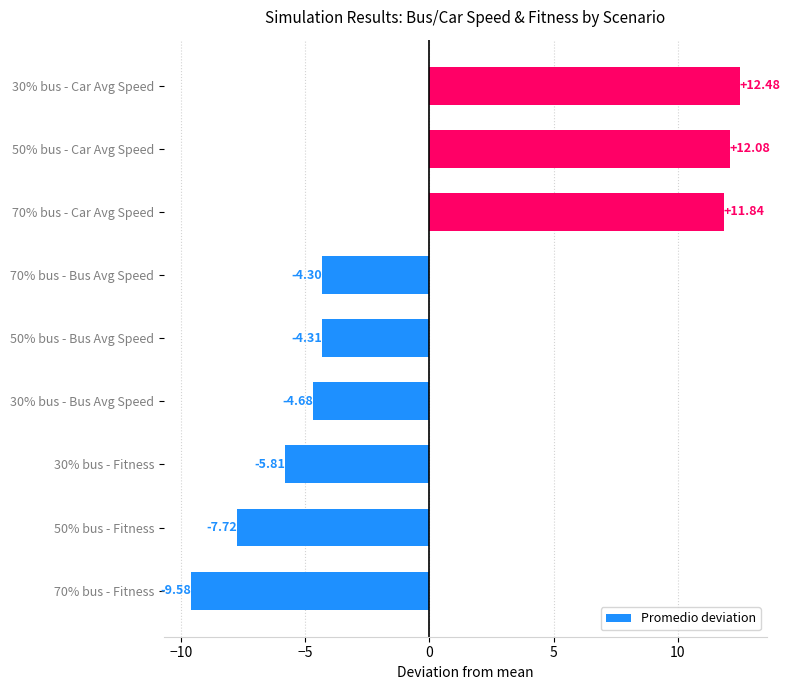

Which category has the highest value across all series?

30% bus - Car Avg Speed